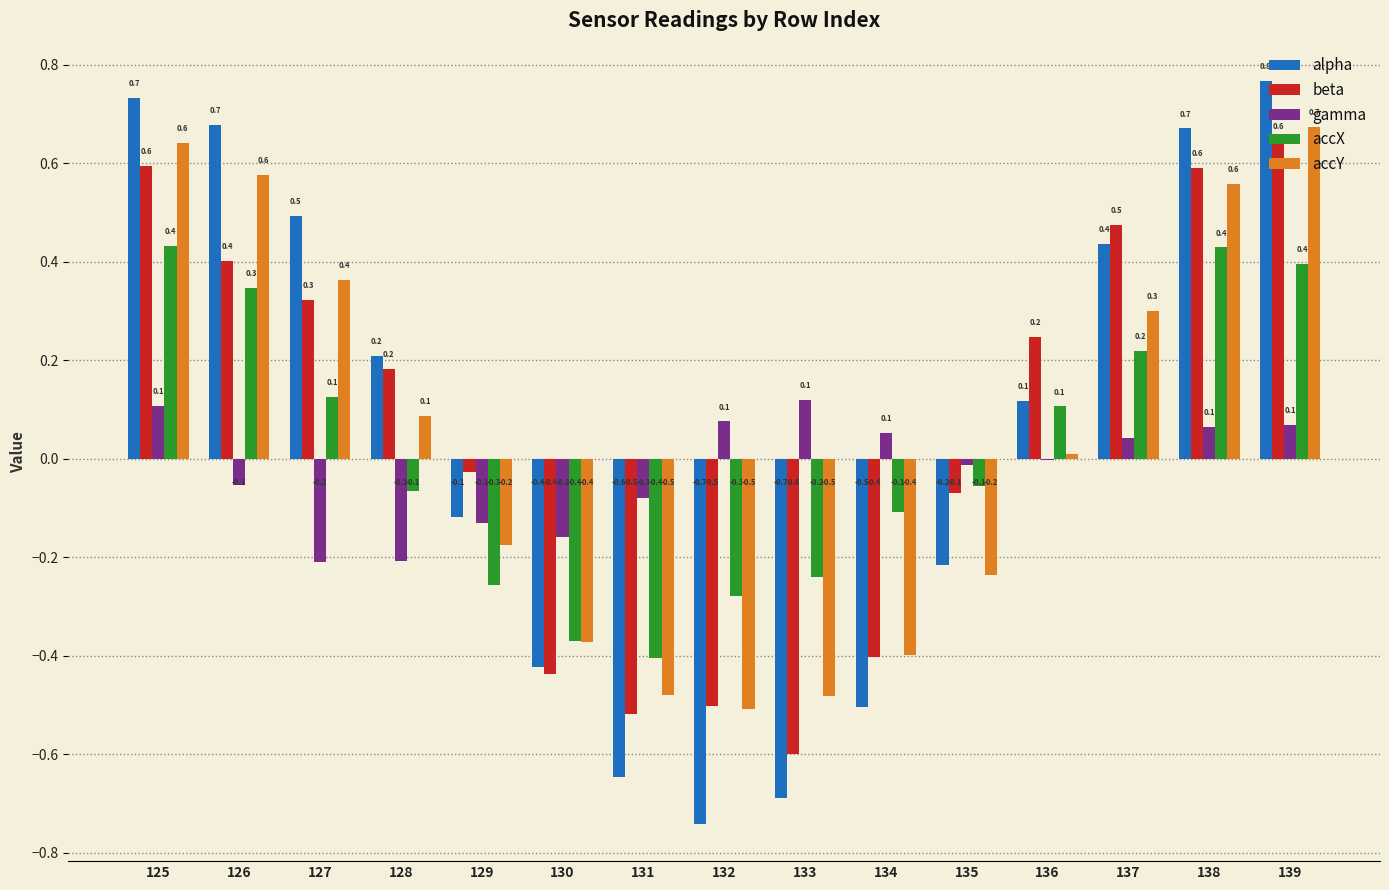

Which category has the highest value across all series?

139